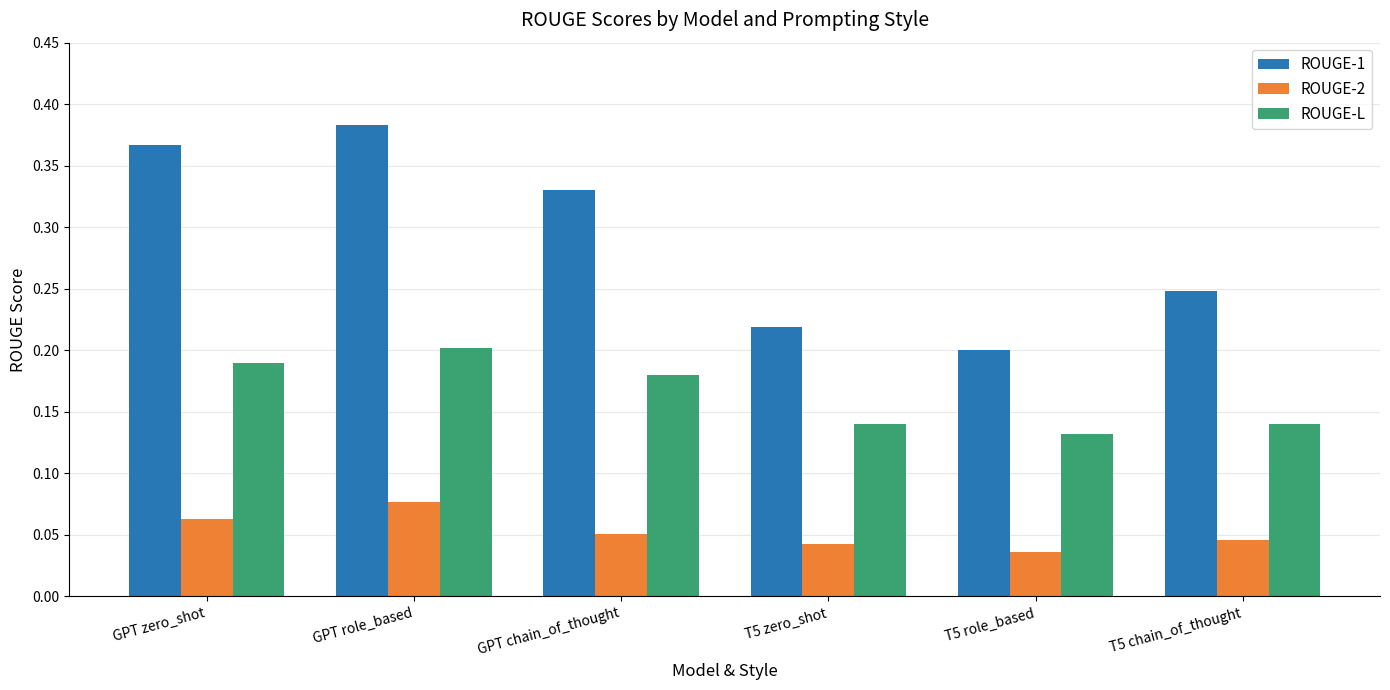

The ROUGE-1 series shows 0.2 at T5 role_based. True or false?

True